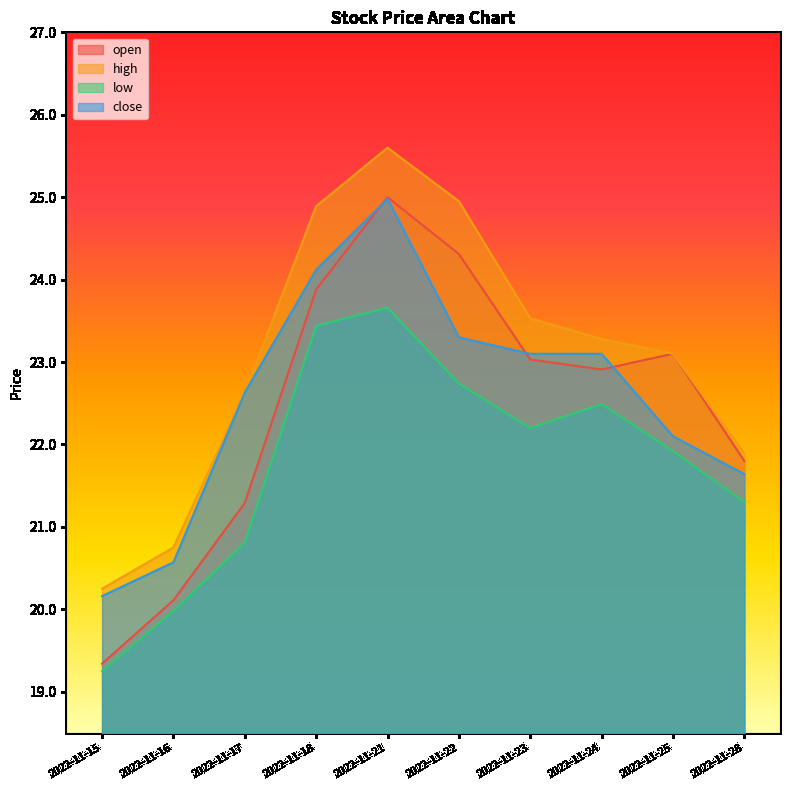

Reading left to right, list all the values displayed in this chart.

open: 2022-11-15=19.3	2022-11-16=20.1	2022-11-17=21.3	2022-11-18=23.9	2022-11-21=25.0	2022-11-22=24.3	2022-11-23=23.0	2022-11-24=22.9	2022-11-25=23.1	2022-11-28=21.8
high: 2022-11-15=20.2	2022-11-16=20.8	2022-11-17=22.6	2022-11-18=24.9	2022-11-21=25.6	2022-11-22=24.9	2022-11-23=23.5	2022-11-24=23.3	2022-11-25=23.1	2022-11-28=21.9
low: 2022-11-15=19.2	2022-11-16=20.0	2022-11-17=20.8	2022-11-18=23.4	2022-11-21=23.7	2022-11-22=22.7	2022-11-23=22.2	2022-11-24=22.5	2022-11-25=21.9	2022-11-28=21.3
close: 2022-11-15=20.2	2022-11-16=20.6	2022-11-17=22.6	2022-11-18=24.1	2022-11-21=25.0	2022-11-22=23.3	2022-11-23=23.1	2022-11-24=23.1	2022-11-25=22.1	2022-11-28=21.6